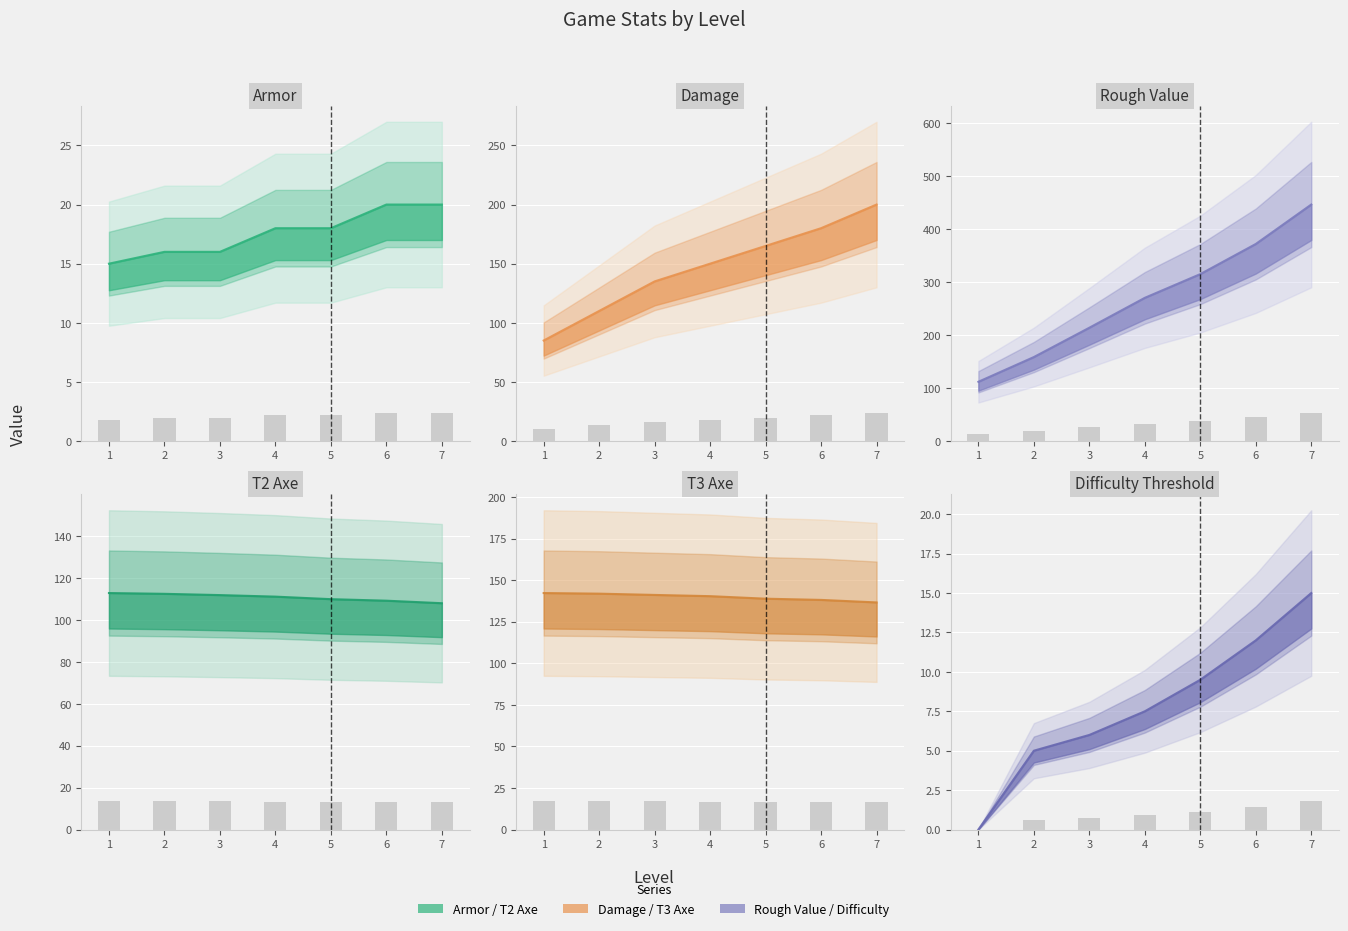

At how many categories does at least one series exceed 30?

7